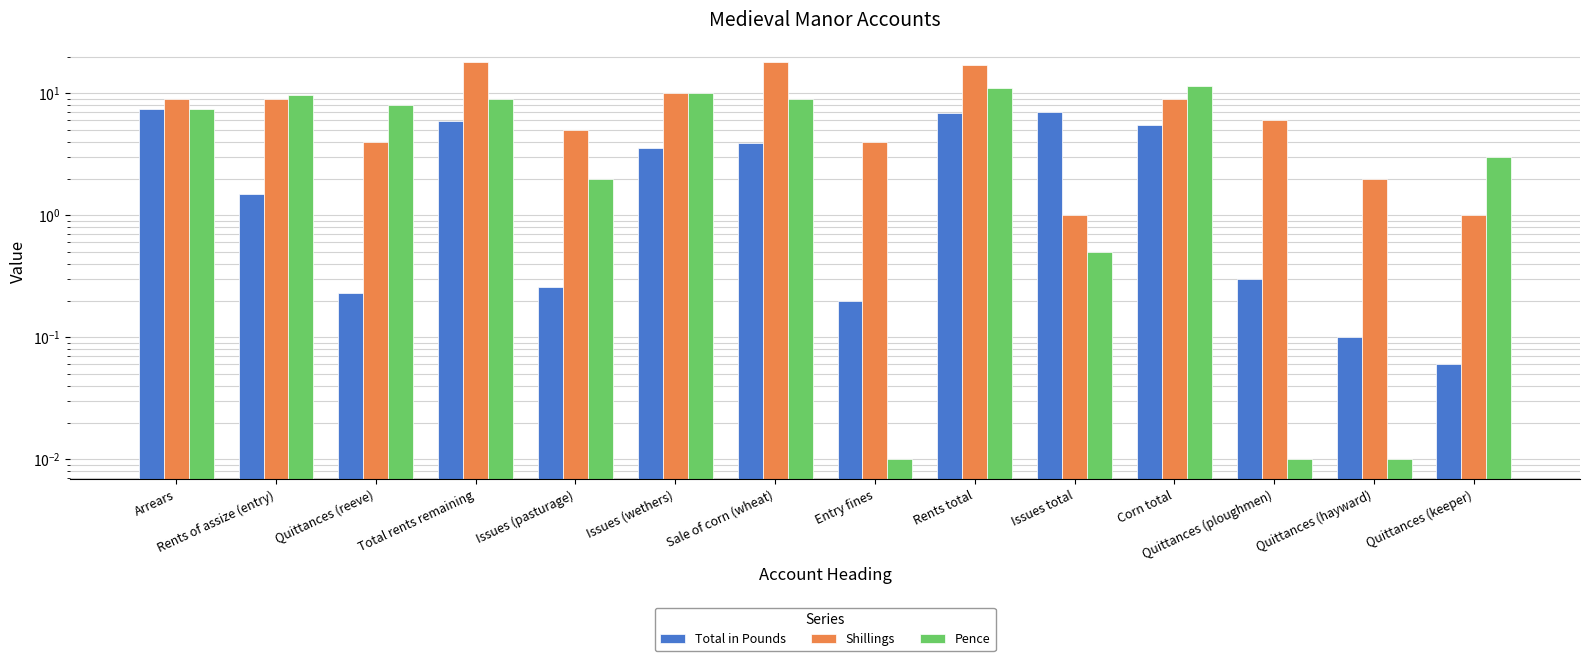

What is the label of the 11th bar from the right?

Total rents remaining